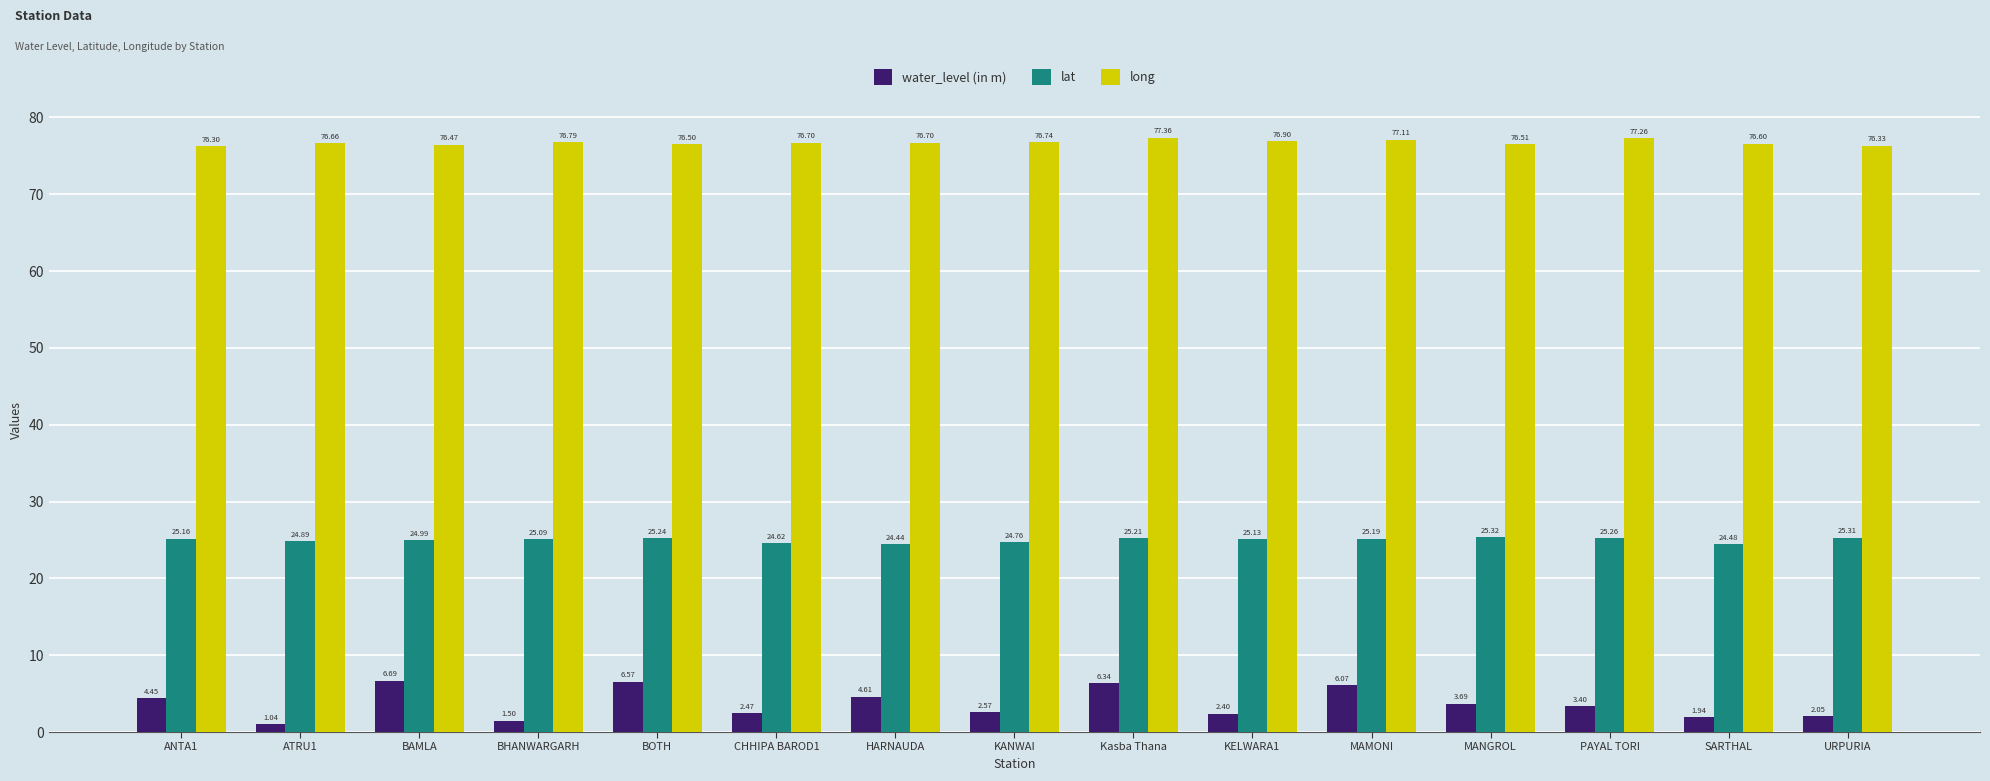

What is the difference between the maximum and minimum values in the lat series?

0.9